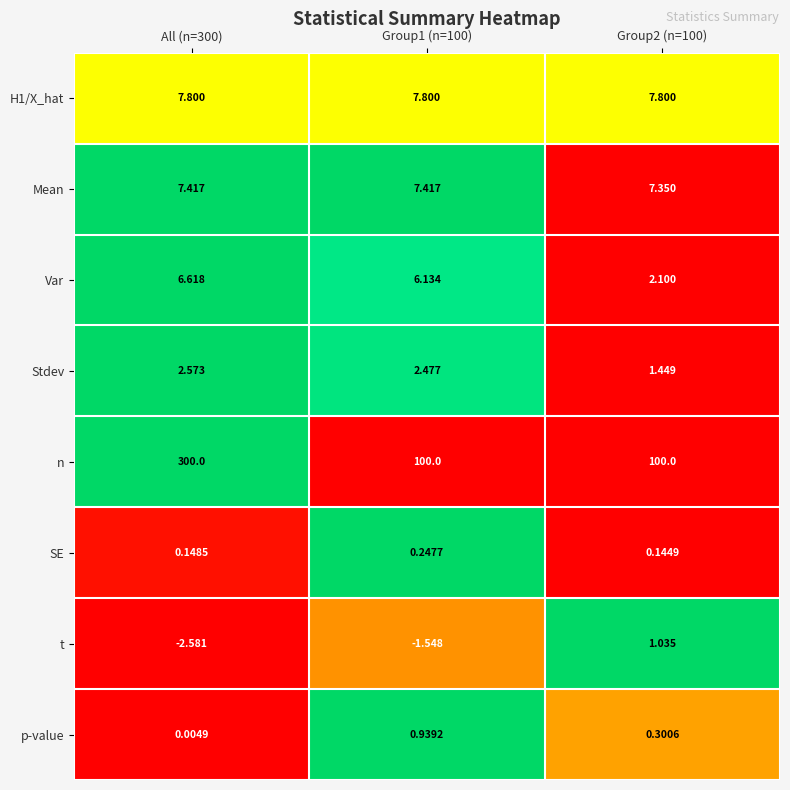

How many categories are shown in the chart?

3